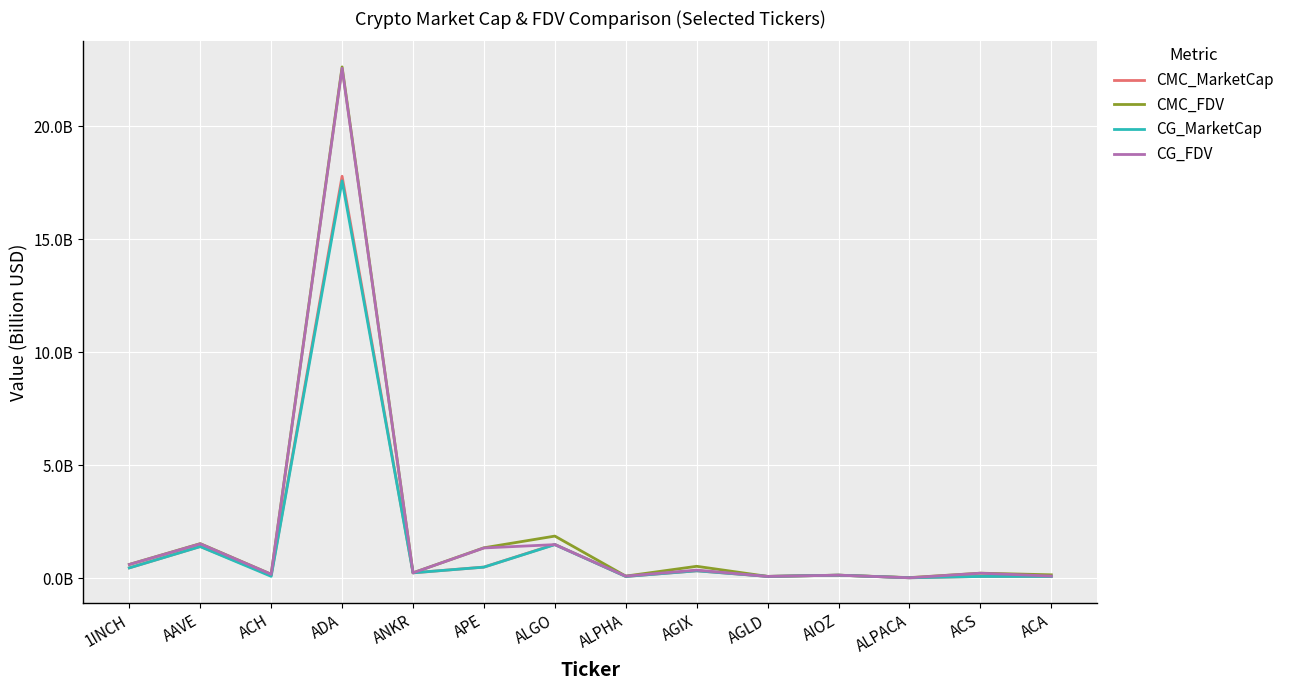

What are all the series names shown in the legend?

CMC_MarketCap, CMC_FDV, CG_MarketCap, CG_FDV